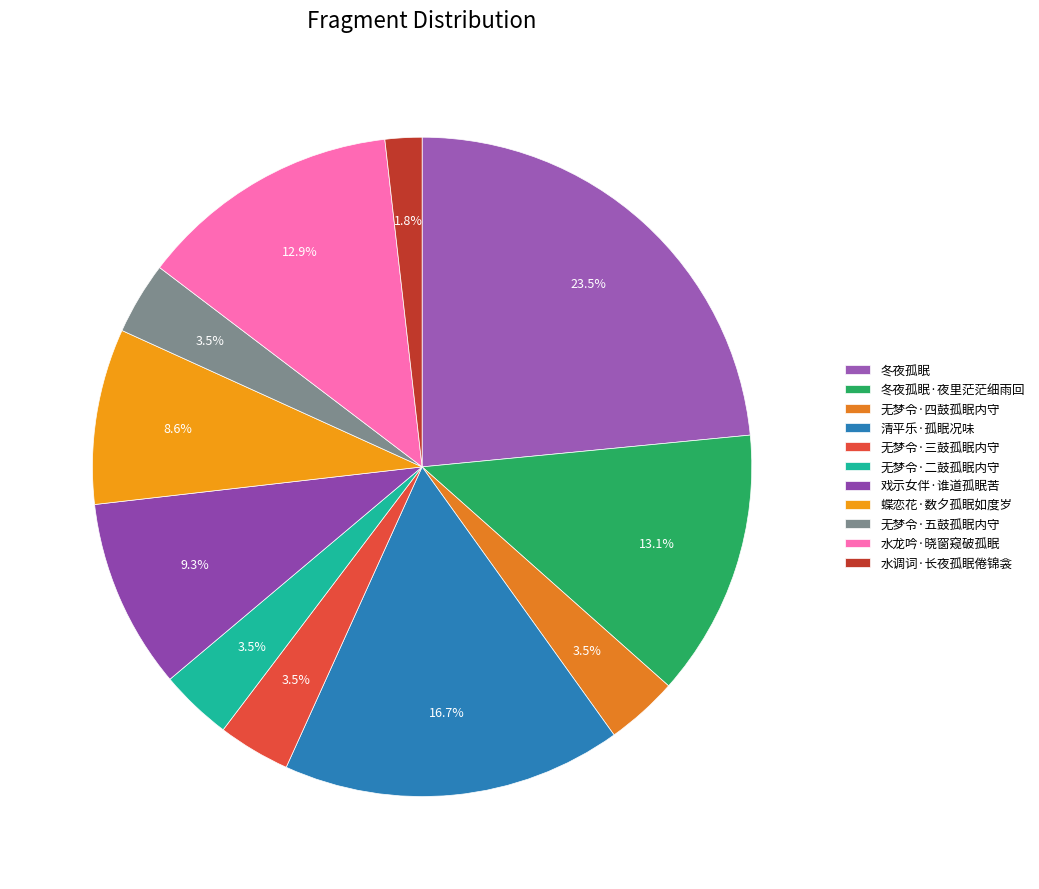

Which category has the biggest portion of the pie?

冬夜孤眠